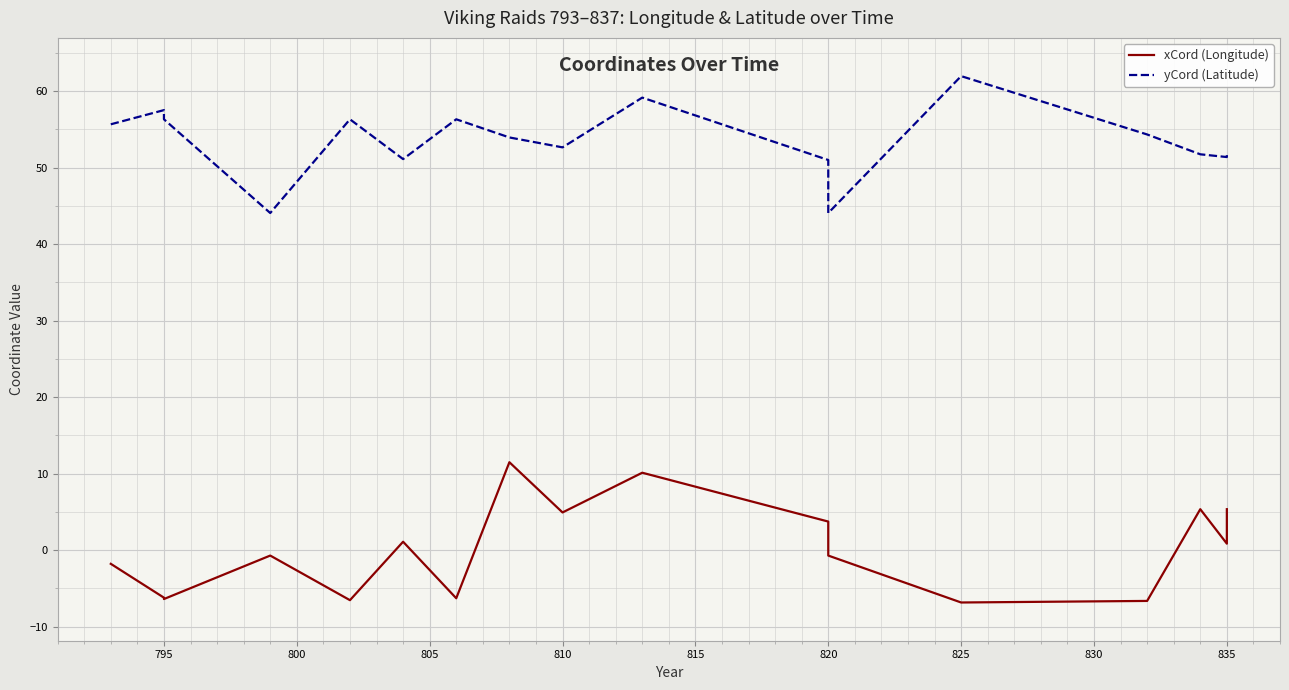

The yCord (Latitude) series shows 33.5 at 810. True or false?

False